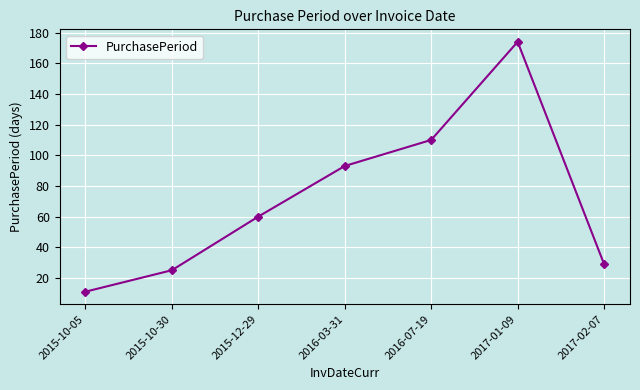

How many series are shown in this chart?

1